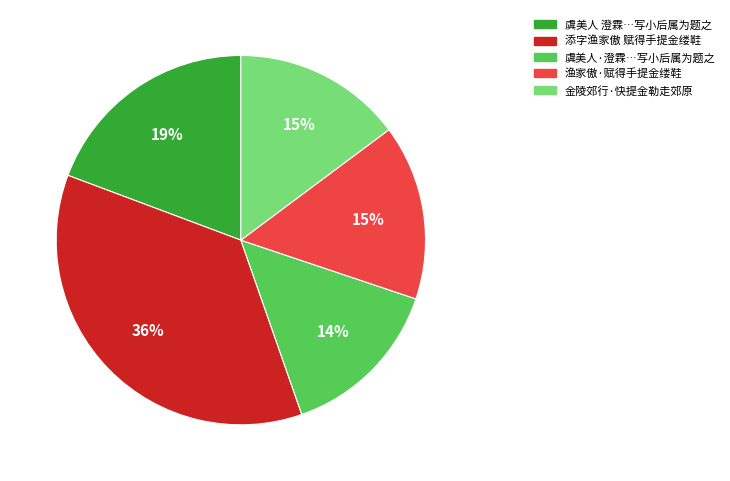

To the nearest percent, what is the difference between the largest and smallest slice percentages?

22%